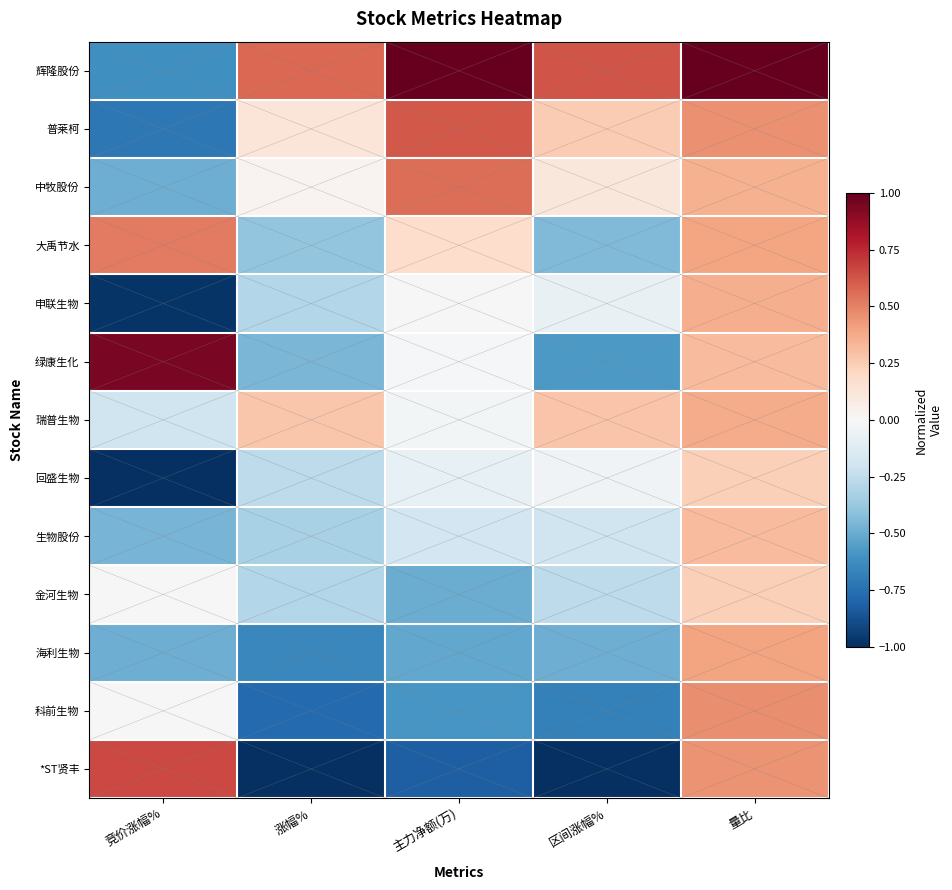

Which series has the widest spread of values?

*ST贤丰